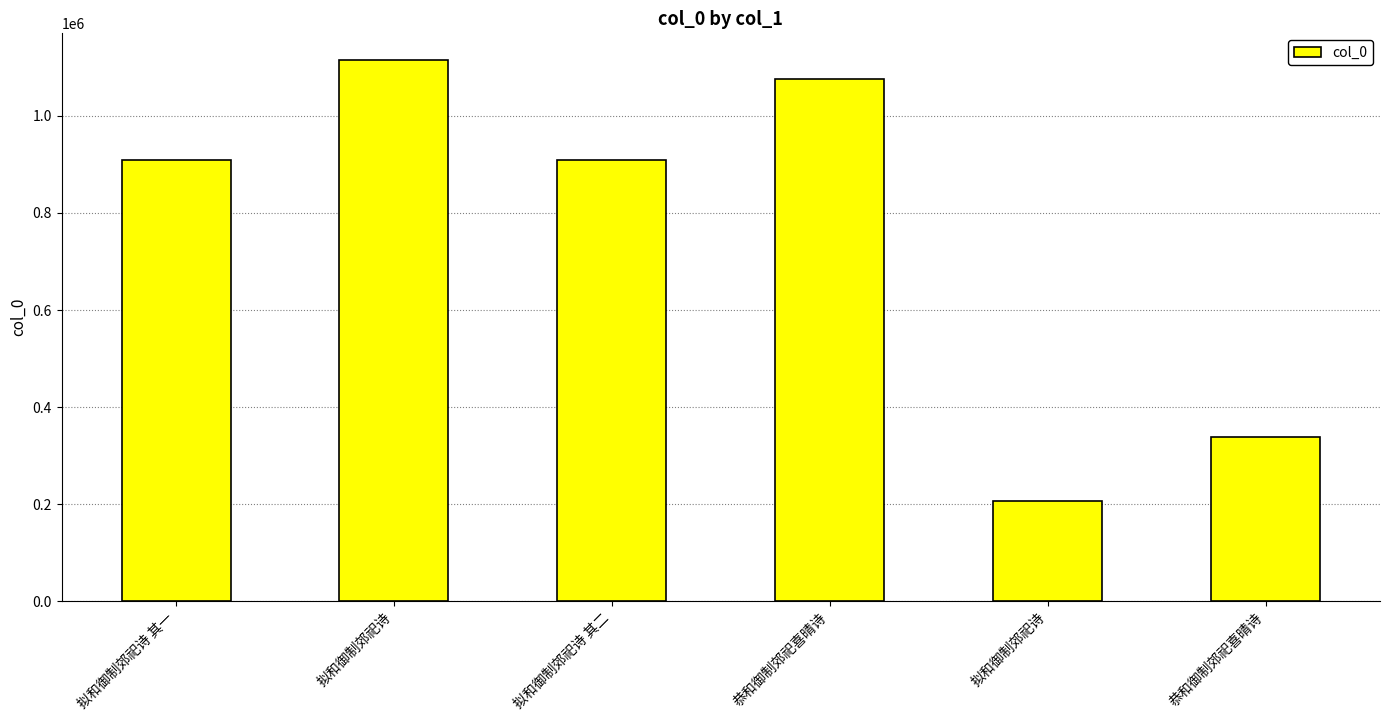

Count the number of categories in the chart.

6